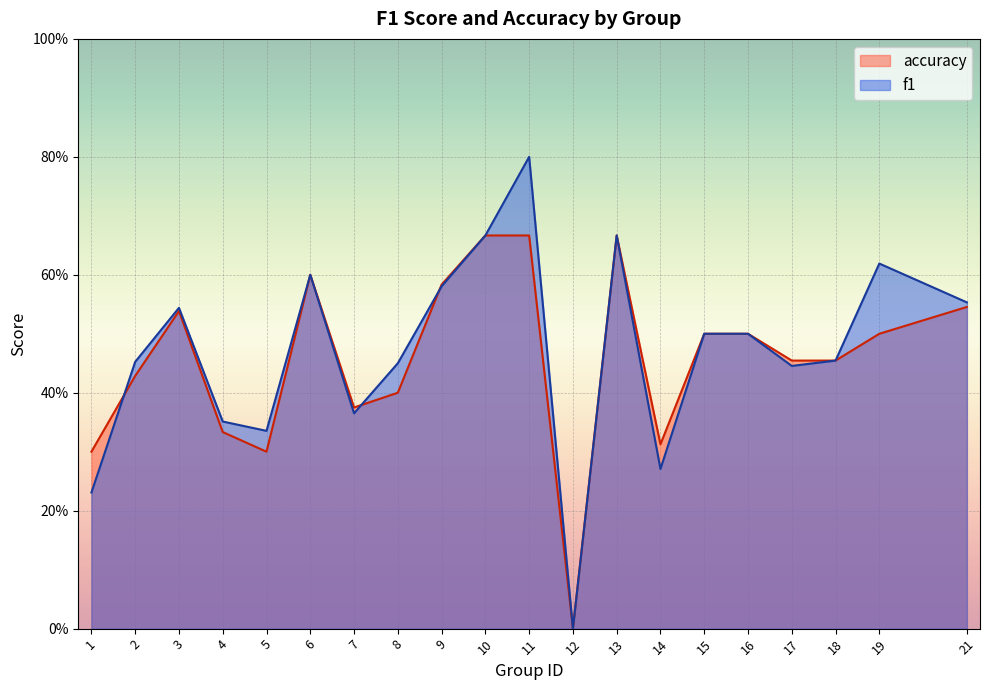

What is the total value across all series at 17?

0.9